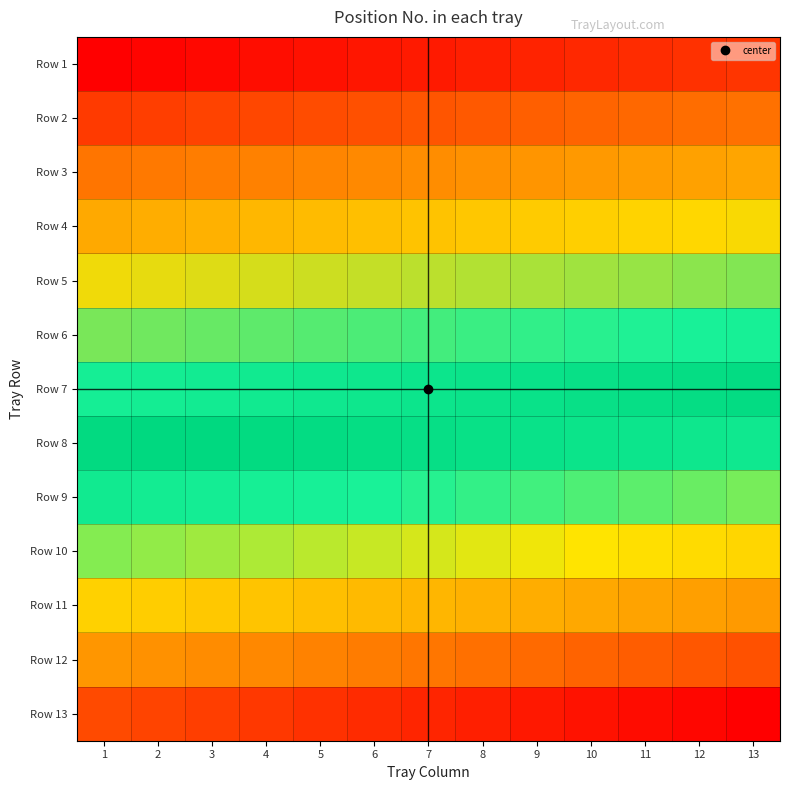

Reading right to left, what are all the values shown in this chart?

Row 1: 13=13	12=12	11=11	10=10	9=9	8=8	7=7	6=6	5=5	4=4	3=3	2=2	1=1
Row 2: 13=26	12=25	11=24	10=23	9=22	8=21	7=20	6=19	5=18	4=17	3=16	2=15	1=14
Row 3: 13=39	12=38	11=37	10=36	9=35	8=34	7=33	6=32	5=31	4=30	3=29	2=28	1=27
Row 4: 13=52	12=51	11=50	10=49	9=48	8=47	7=46	6=45	5=44	4=43	3=42	2=41	1=40
Row 5: 13=65	12=64	11=63	10=62	9=61	8=60	7=59	6=58	5=57	4=56	3=55	2=54	1=53
Row 6: 13=78	12=77	11=76	10=75	9=74	8=73	7=72	6=71	5=70	4=69	3=68	2=67	1=66
Row 7: 13=91	12=90	11=89	10=88	9=87	8=86	7=85	6=84	5=83	4=82	3=81	2=80	1=79
Row 8: 13=104	12=103	11=102	10=101	9=100	8=99	7=98	6=97	5=96	4=95	3=94	2=93	1=92
Row 9: 13=117	12=116	11=115	10=114	9=113	8=112	7=111	6=110	5=109	4=108	3=107	2=106	1=105
Row 10: 13=130	12=129	11=128	10=127	9=126	8=125	7=124	6=123	5=122	4=121	3=120	2=119	1=118
Row 11: 13=143	12=142	11=141	10=140	9=139	8=138	7=137	6=136	5=135	4=134	3=133	2=132	1=131
Row 12: 13=156	12=155	11=154	10=153	9=152	8=151	7=150	6=149	5=148	4=147	3=146	2=145	1=144
Row 13: 13=169	12=168	11=167	10=166	9=165	8=164	7=163	6=162	5=161	4=160	3=159	2=158	1=157